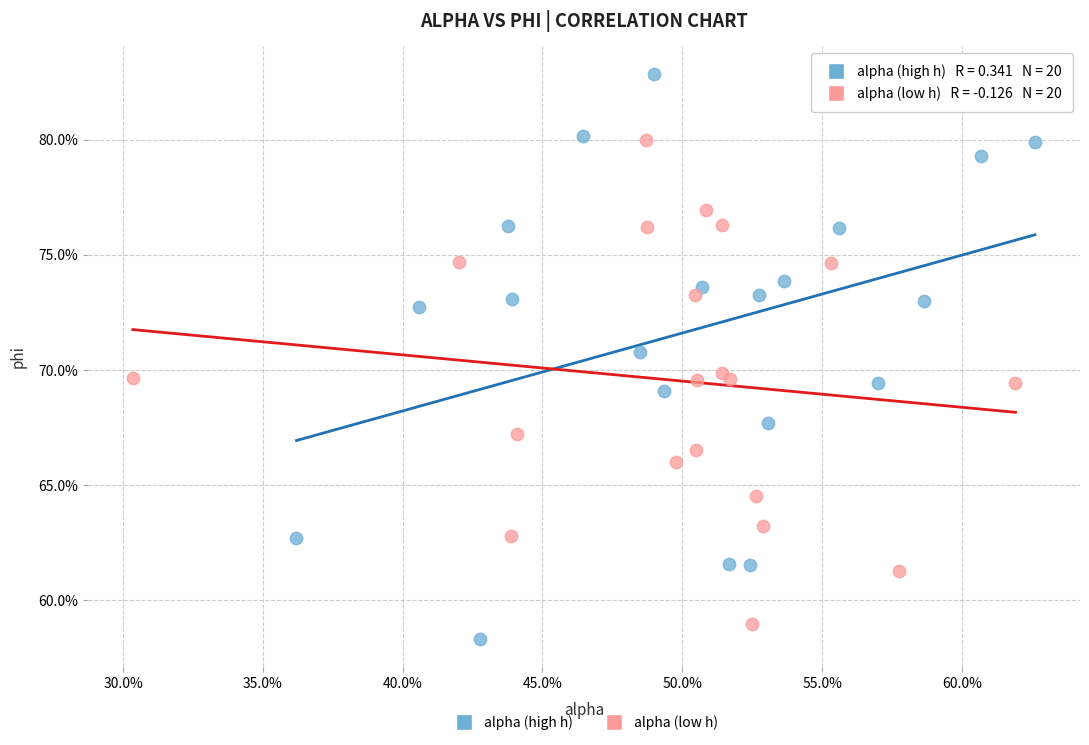

Which series reaches the maximum Y coordinate?

alpha (high h)